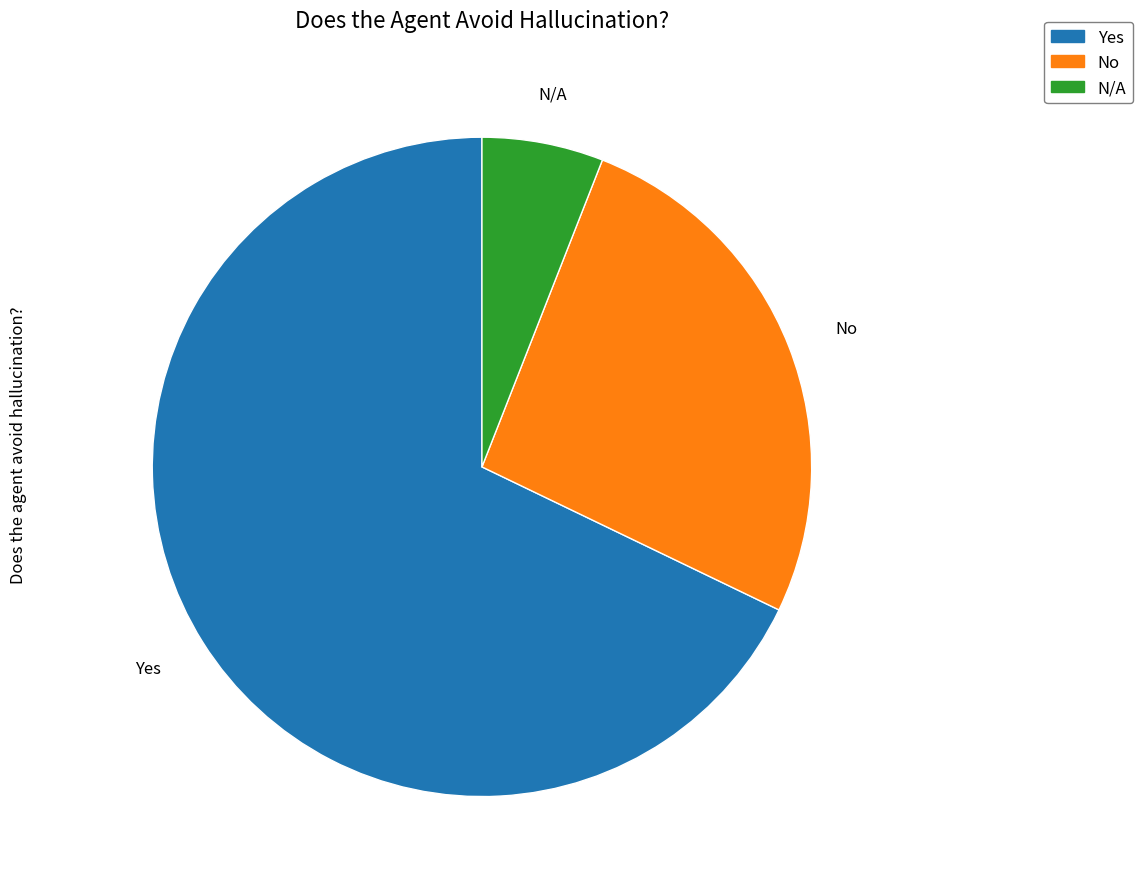

Approximately how many times larger is the value at Yes compared to N/A?

11.4